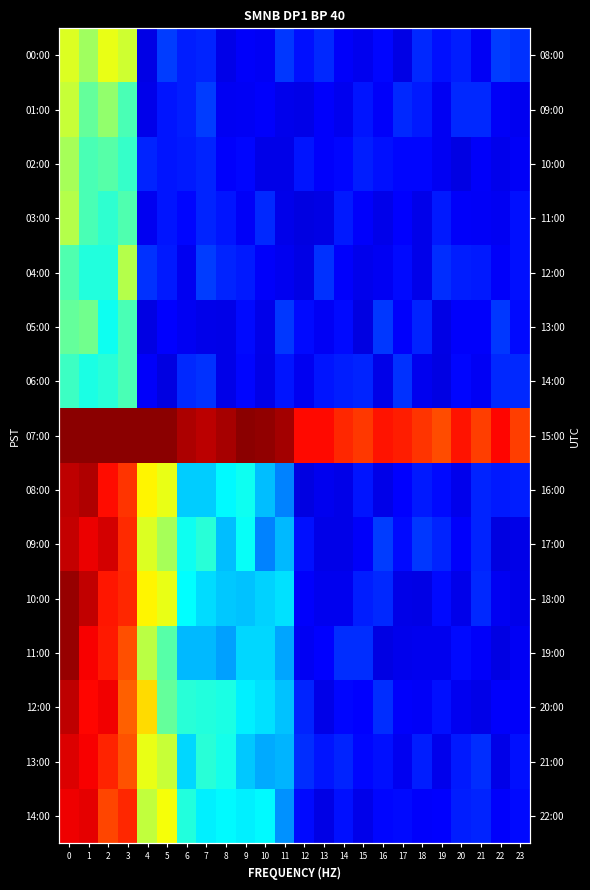

At how many categories does at least one series exceed 0?

24